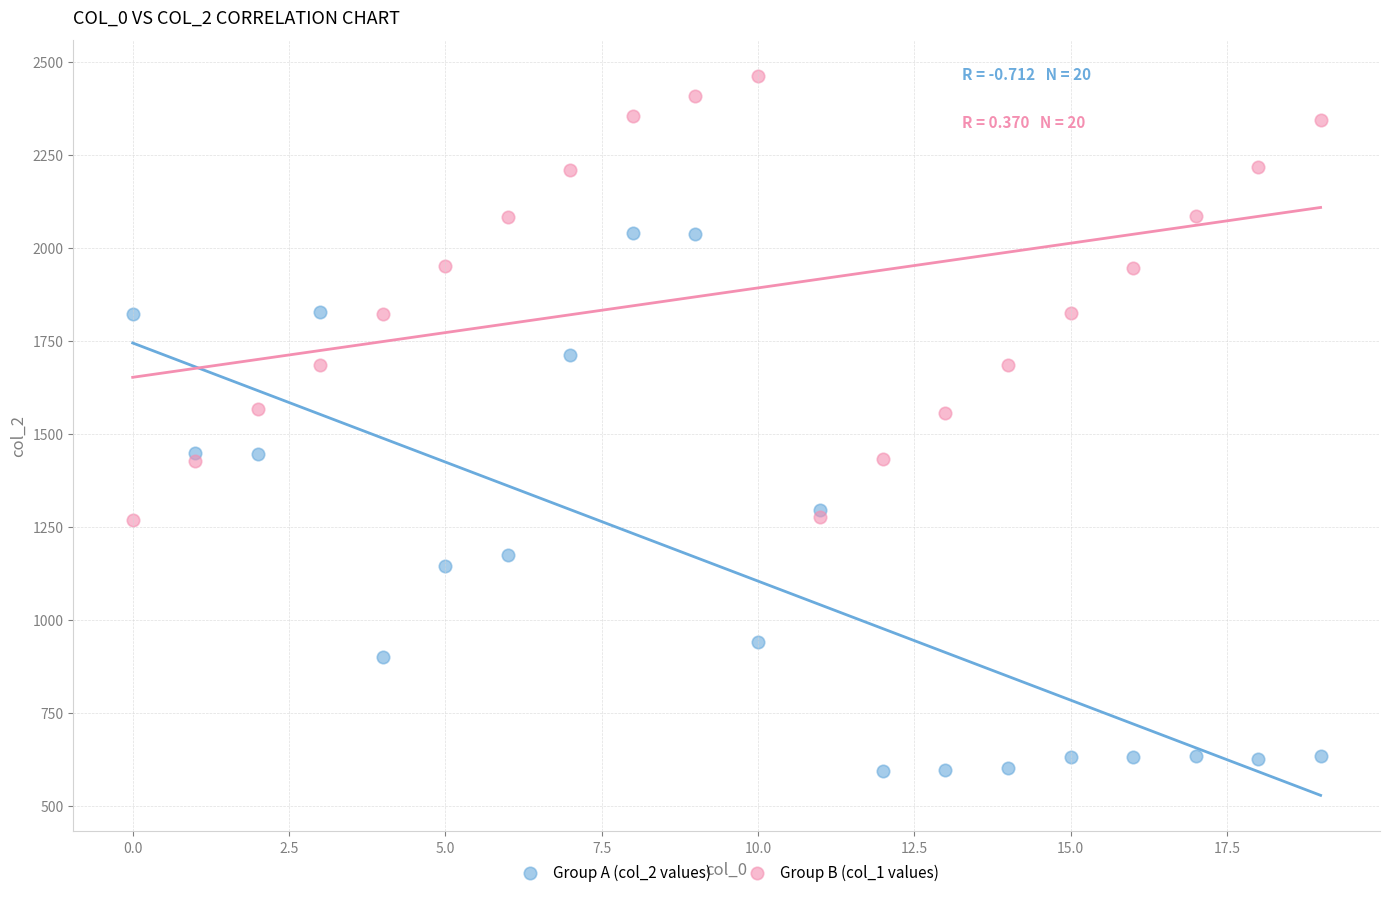

Which series contains the lowest Y value?

Group A (col_2 values)